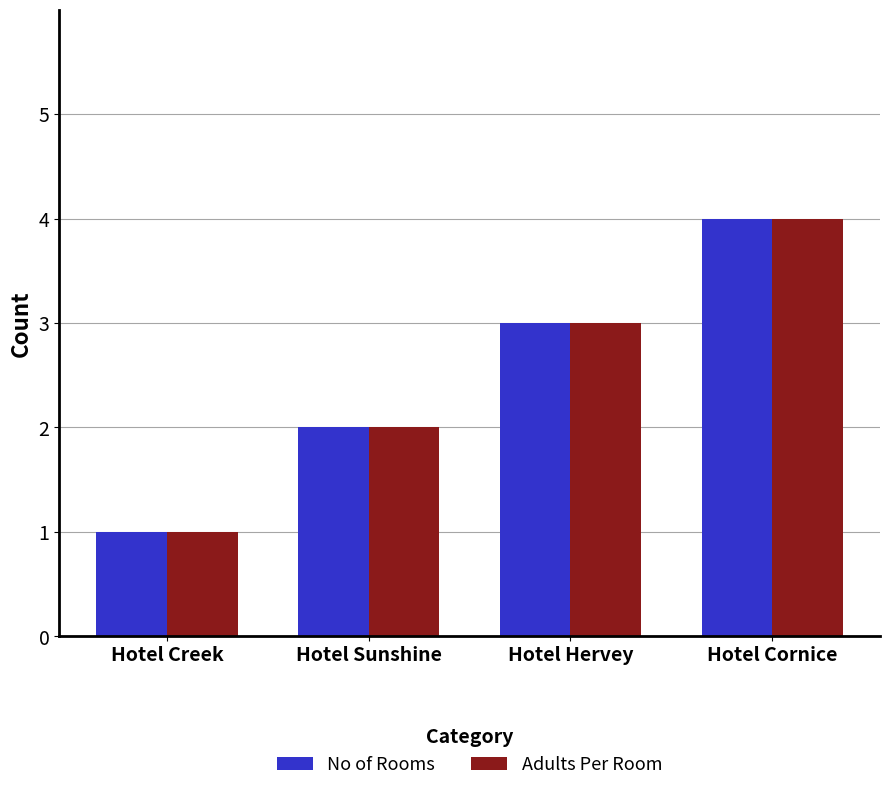

What are all the series names shown in the legend?

No of Rooms, Adults Per Room